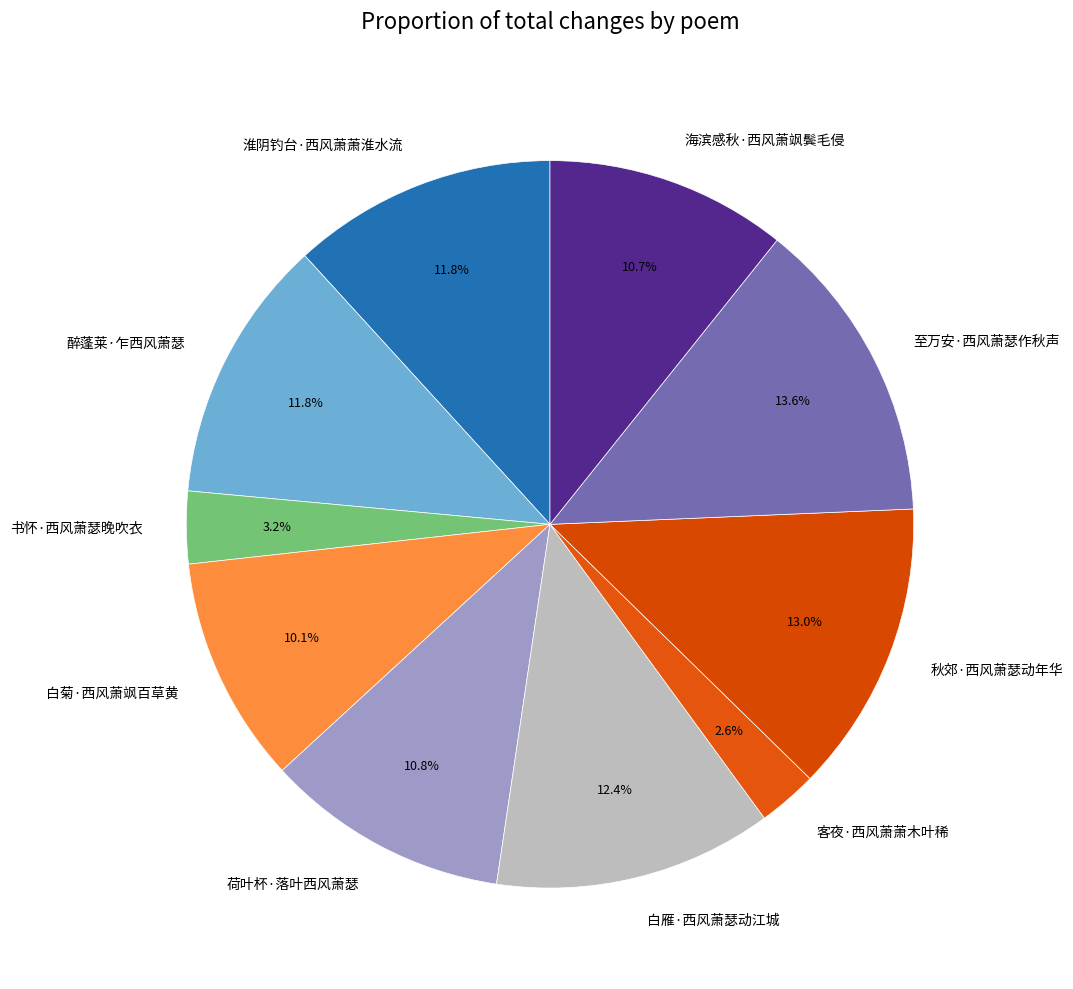

How many slices are in this pie chart?

10